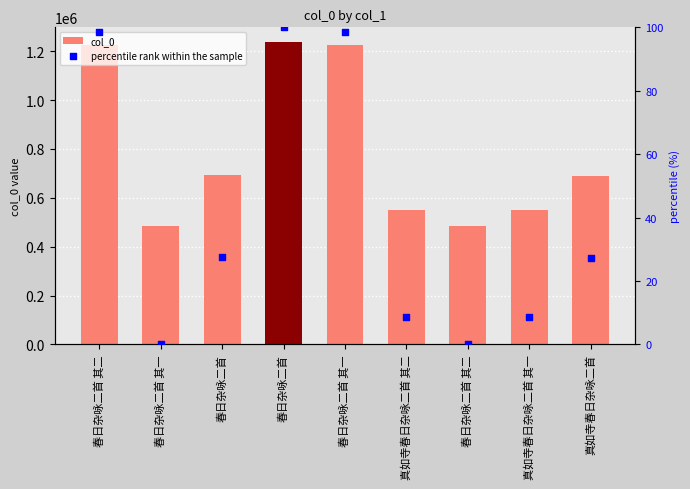

At which category is the sum across all series the highest?

春日杂咏二首